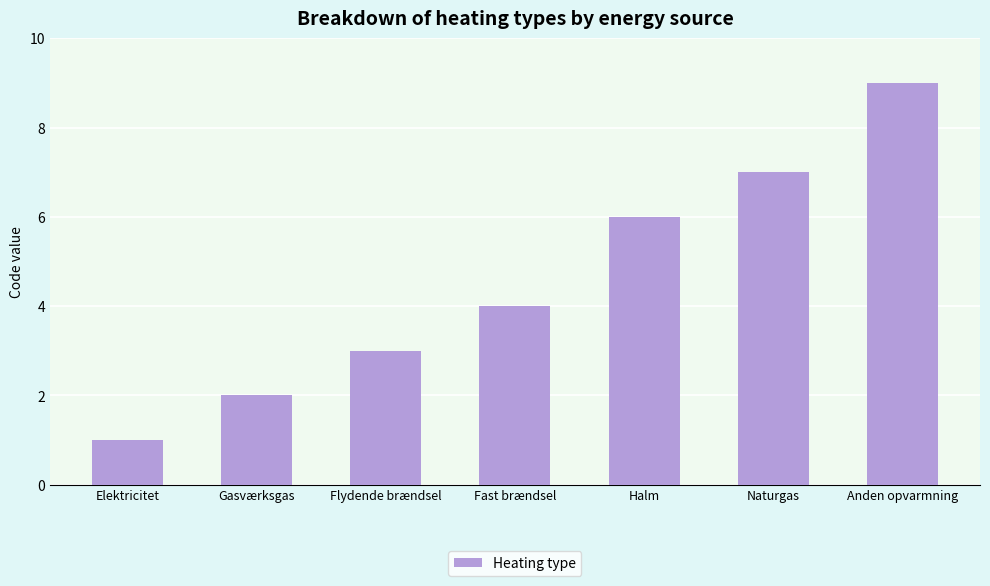

What is the ratio of the value at Fast brændsel to the value at Elektricitet?

4.0